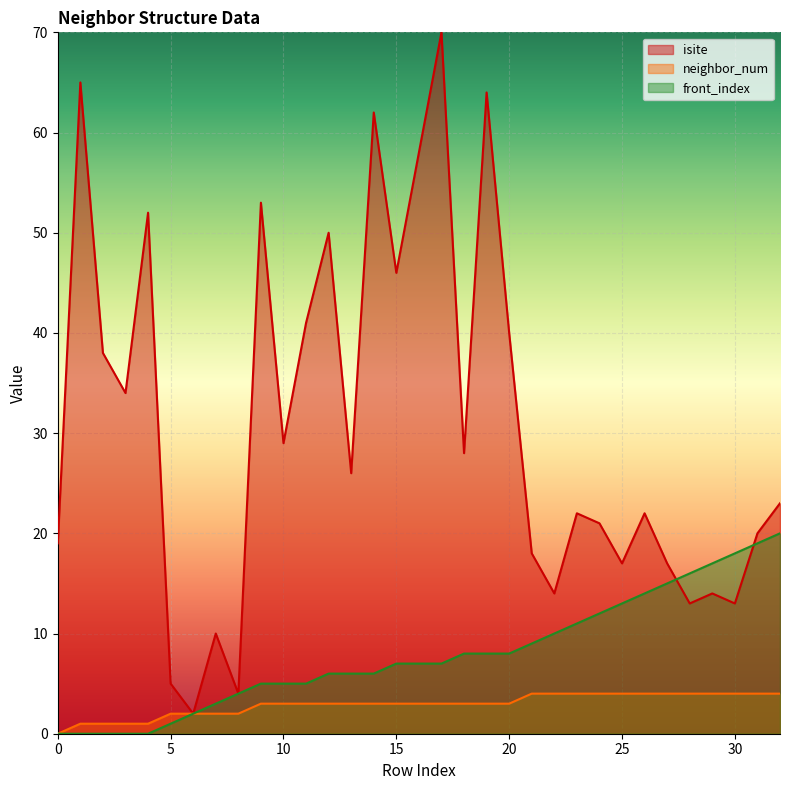

True or false: neighbor_num and front_index cross at least once.

False